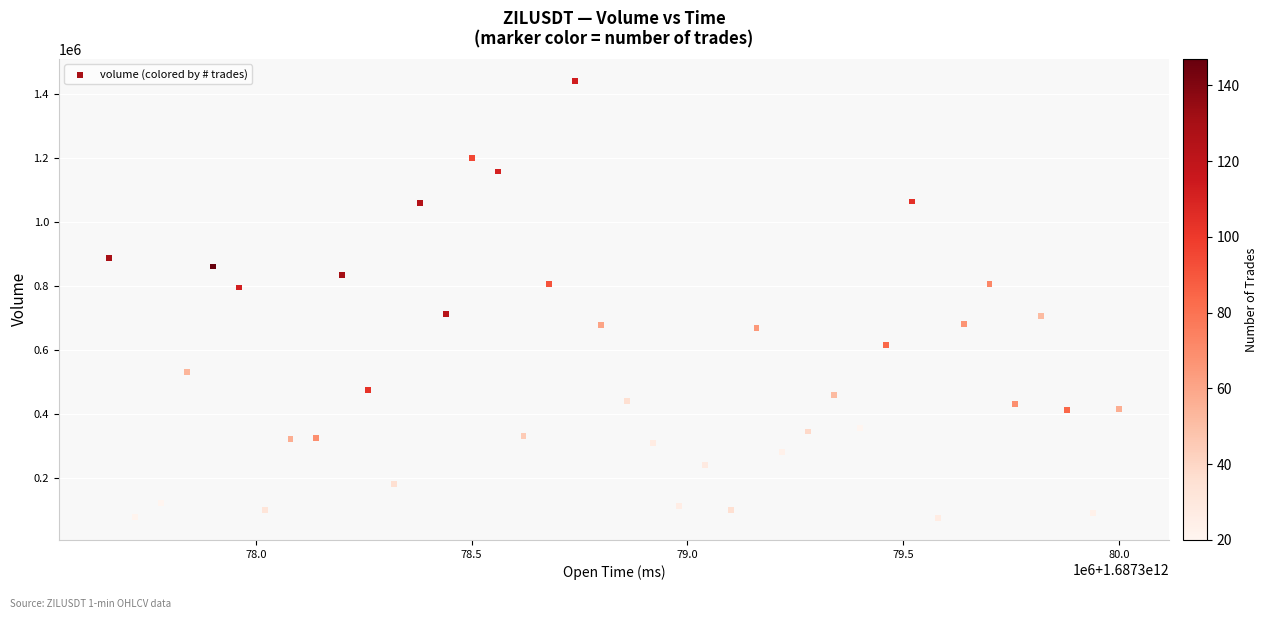

What is the range of Y values (max minus min)?

1366777